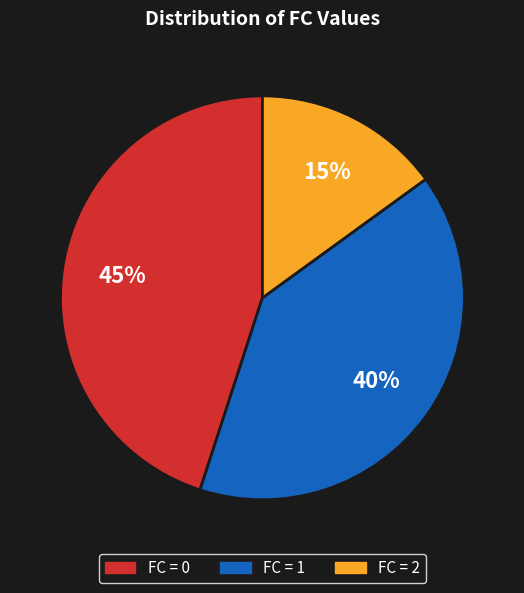

How many slices are in this pie chart?

3